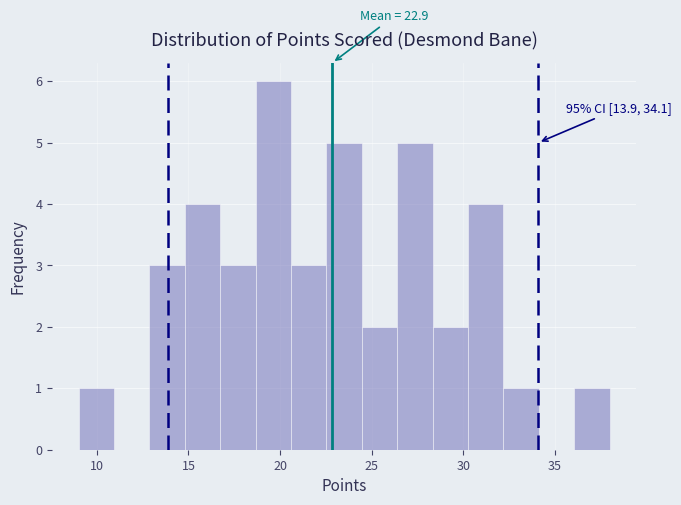

Read against the x-axis, roughly where is the centre of the tallest bar?

19.5